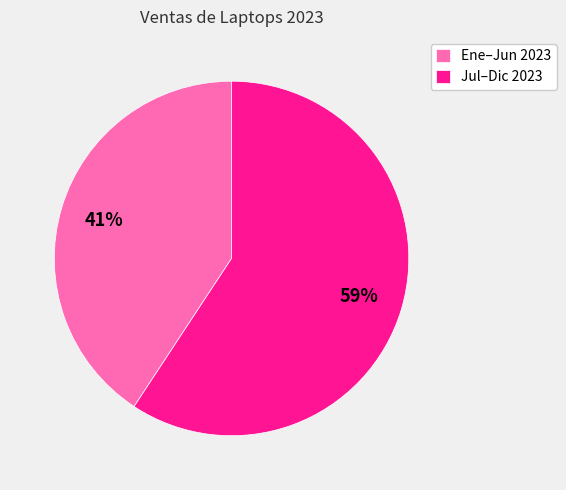

To the nearest percent, what is the average slice percentage?

50%